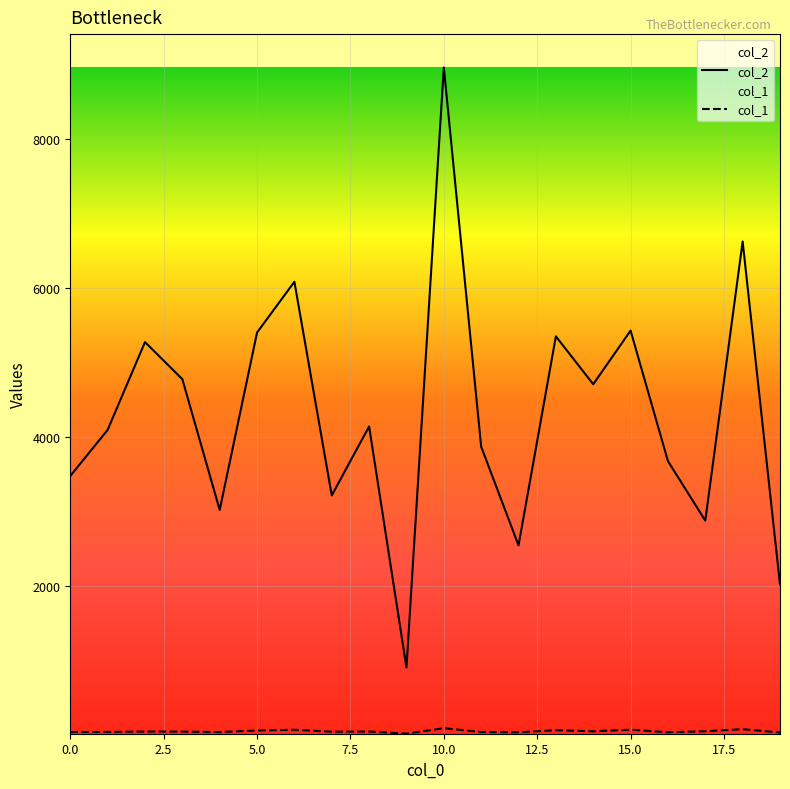

List the labels in order of col_1 value, smallest first.

9, 19, 12, 16, 0, 4, 11, 1, 7, 3, 2, 8, 14, 17, 5, 13, 6, 15, 18, 10